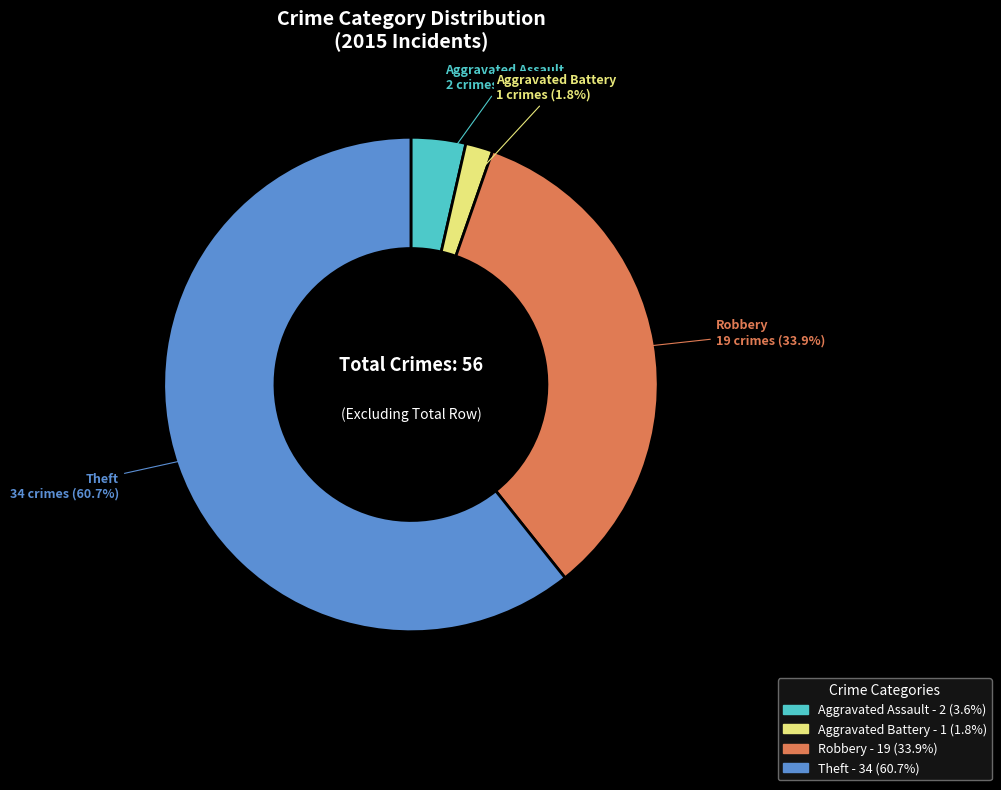

How many segments does this pie chart have?

4